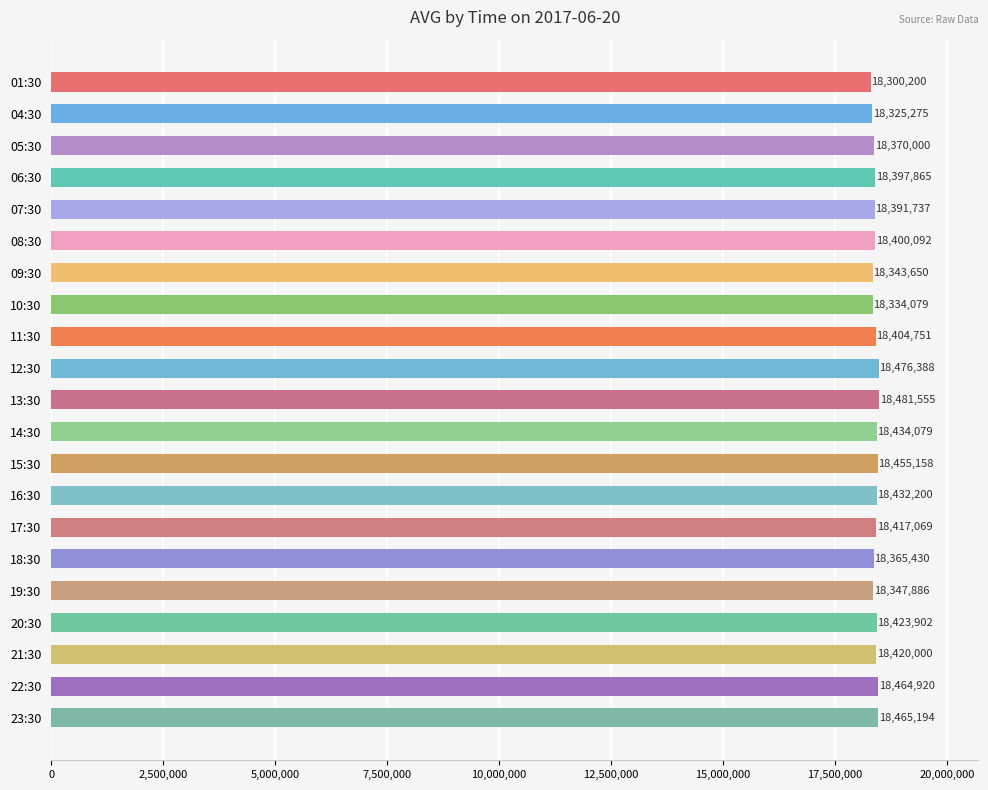

How many values are below 18404751?

10